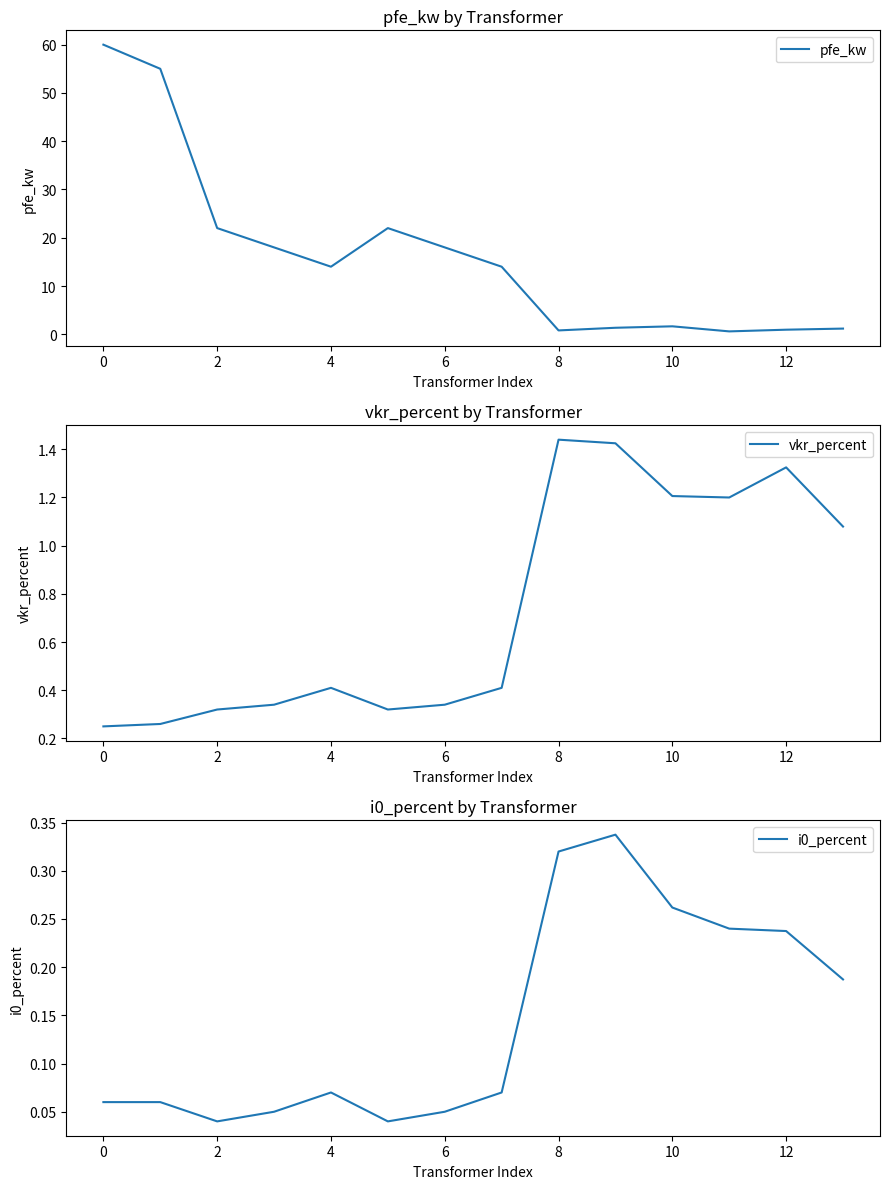

What is the label of the 12th point from the right?

2